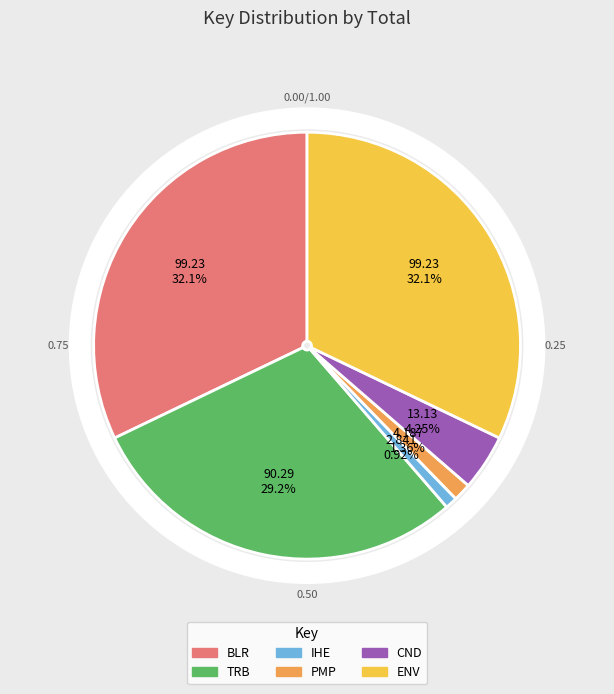

To the nearest percent, what is the difference between the CND and ENV slice percentages?

28%